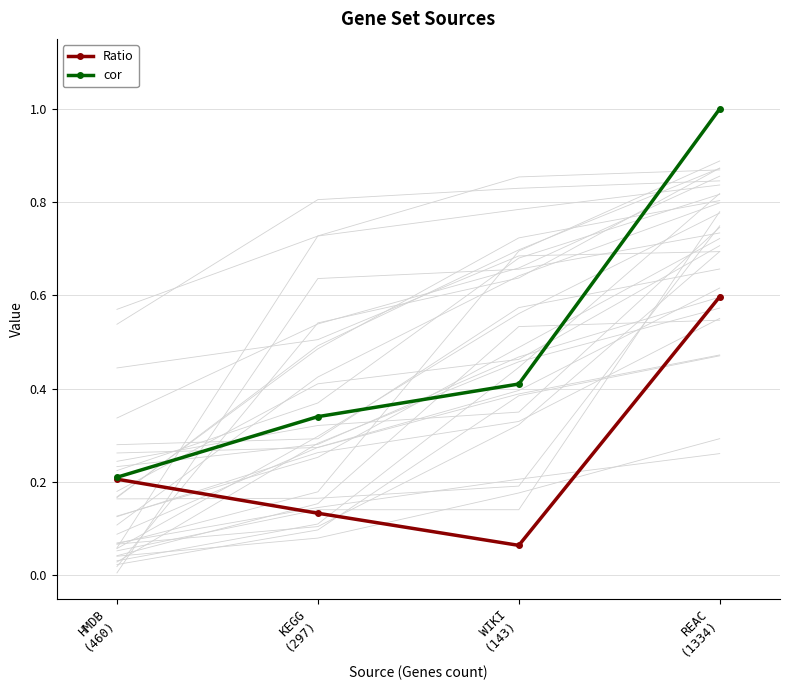

True or false: cor and Ratio intersect in this chart.

False